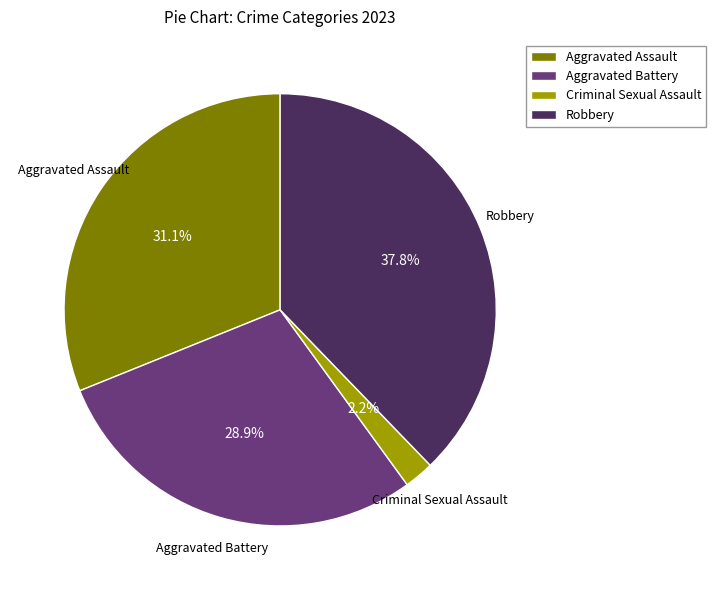

True or false: Aggravated Battery accounts for 29% of the total.

True